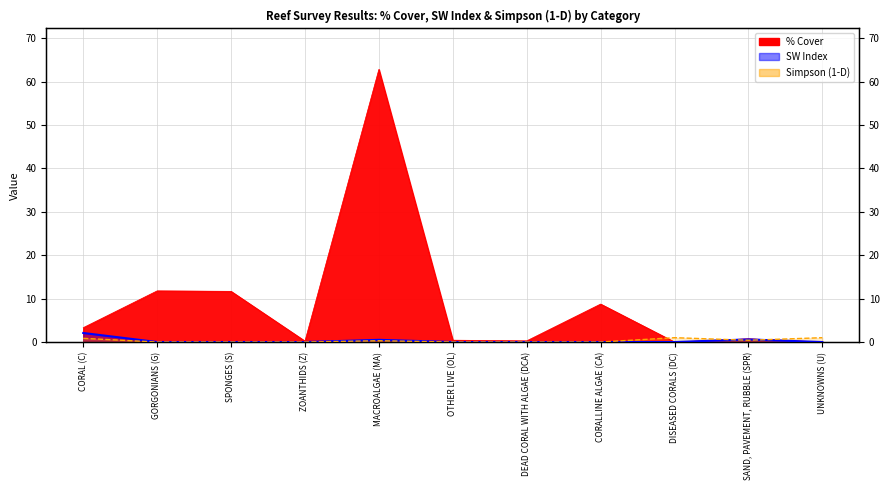

Rank the categories by SW Index value from lowest to highest.

GORGONIANS (G), SPONGES (S), ZOANTHIDS (Z), OTHER LIVE (OL), DEAD CORAL WITH ALGAE (DCA), CORALLINE ALGAE (CA), DISEASED CORALS (DC), UNKNOWNS (U), MACROALGAE (MA), SAND, PAVEMENT, RUBBLE (SPR), CORAL (C)